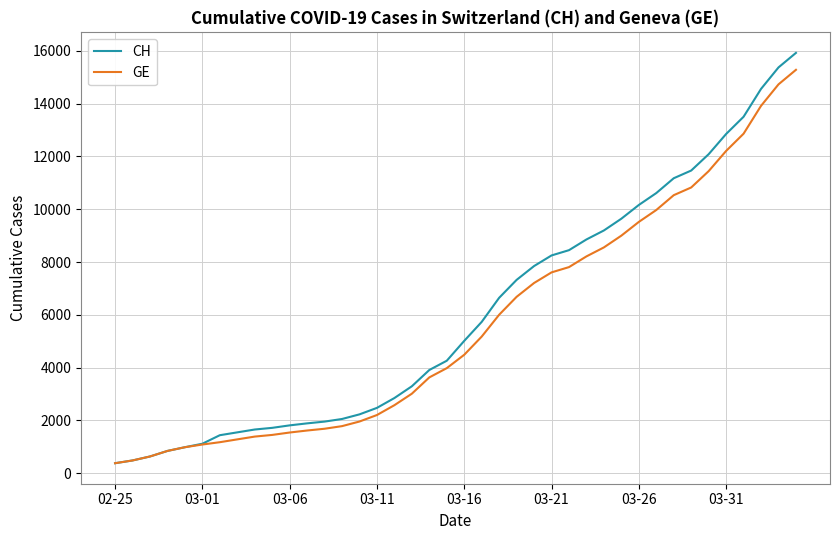

Which series has the widest spread of values?

CH